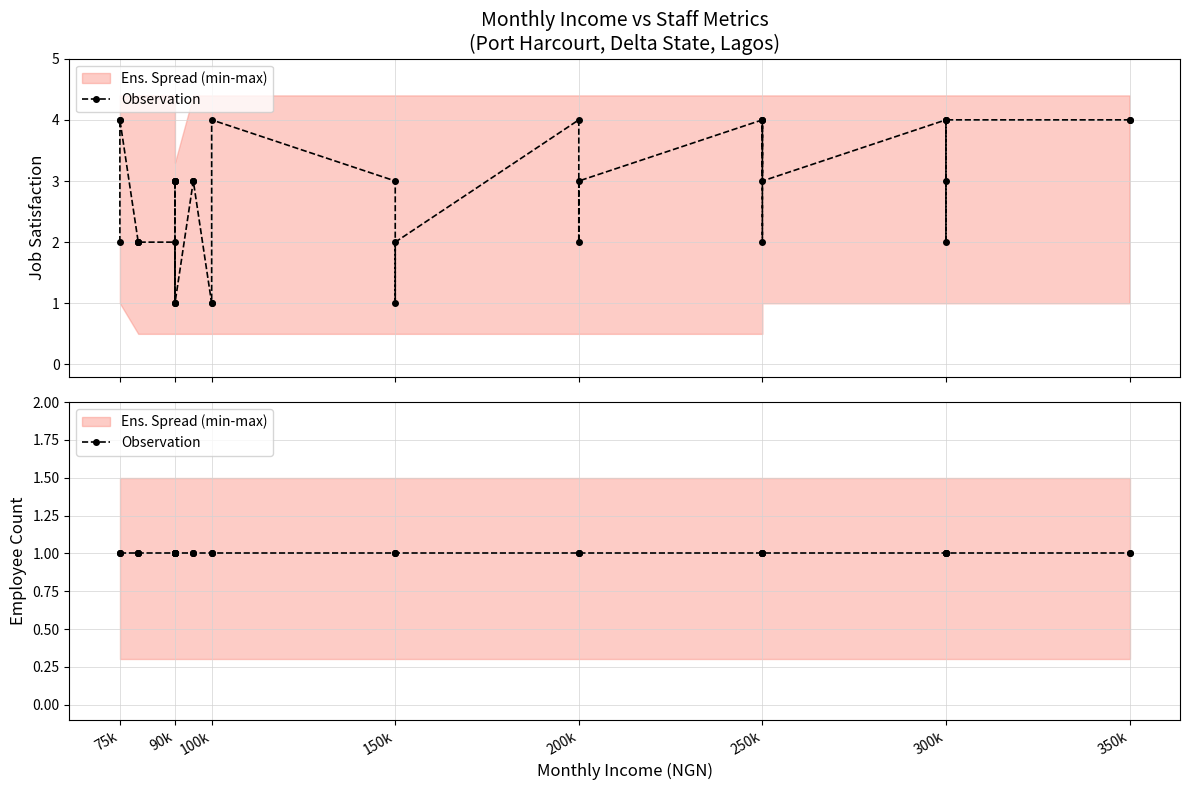

True or false: Employee Count and Job Satisfaction cross at least once.

False